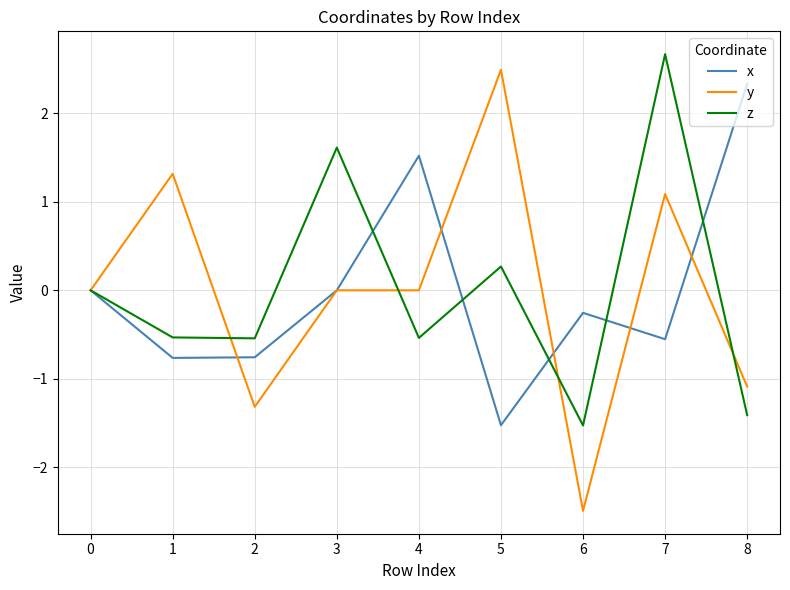

What are all the series names shown in the legend?

x, y, z